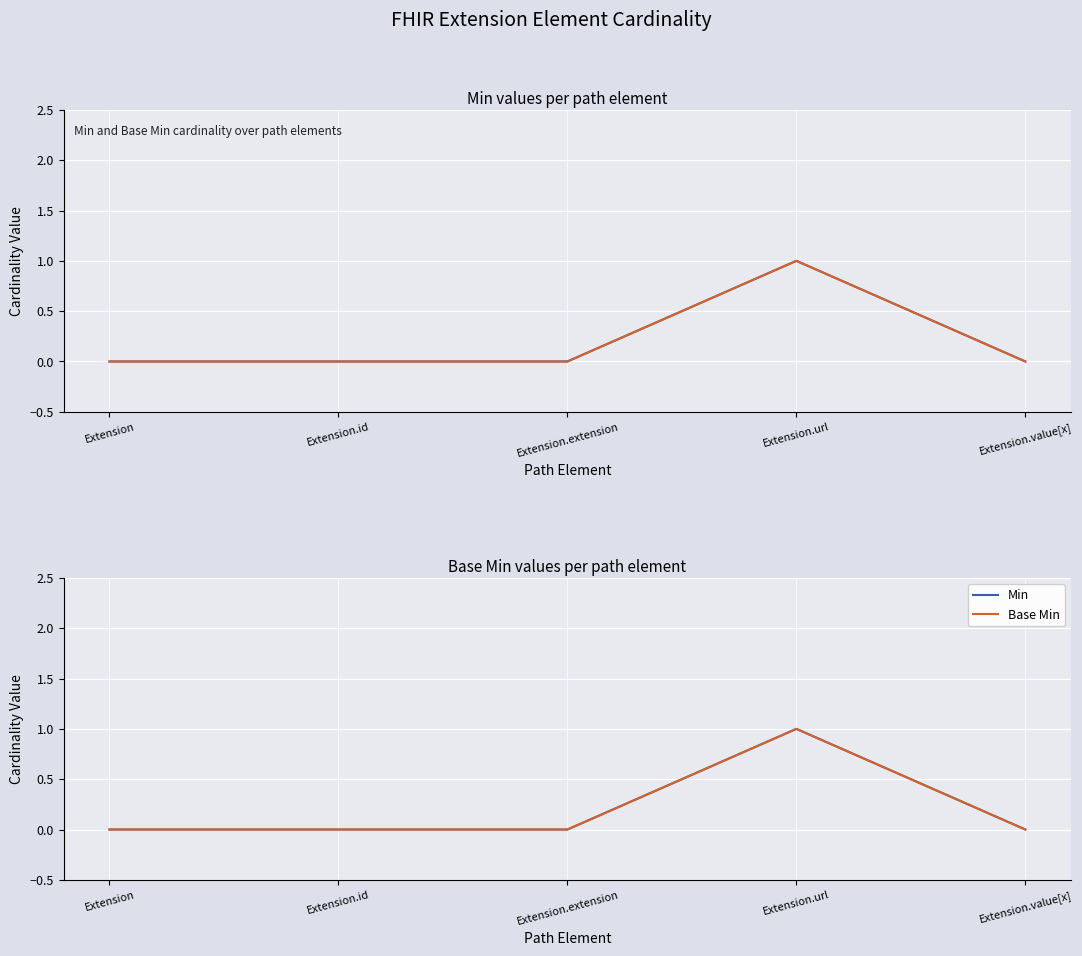

Count the number of data series in this chart.

2